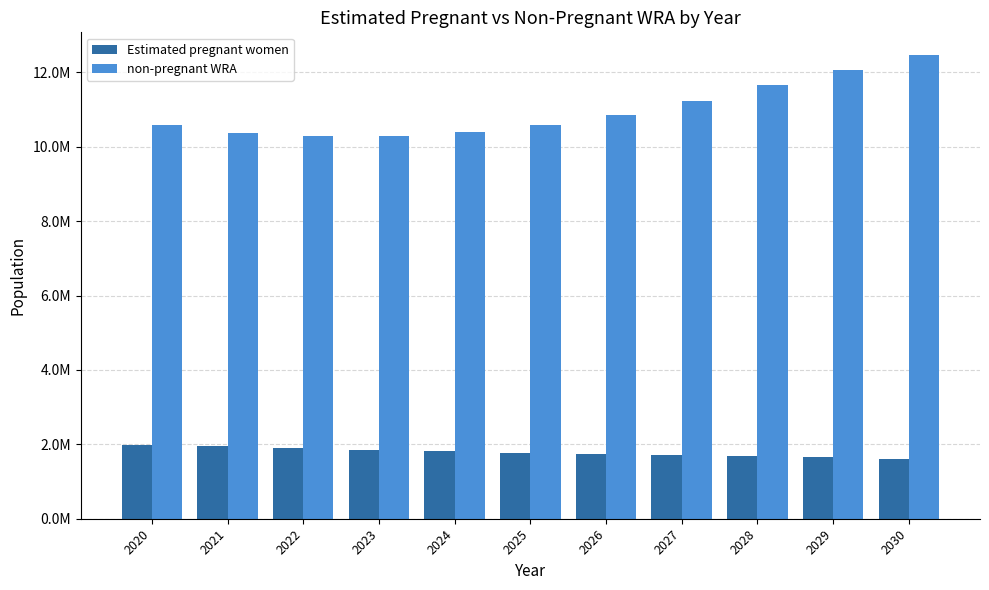

What are all the series names shown in the legend?

Estimated pregnant women, non-pregnant WRA